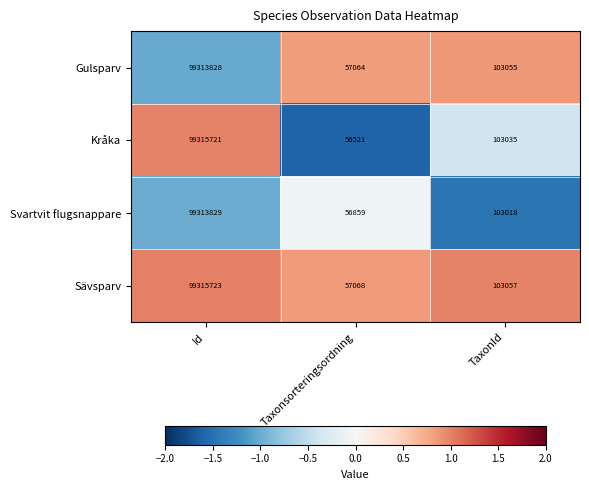

At which category is the sum across all series the highest?

Id